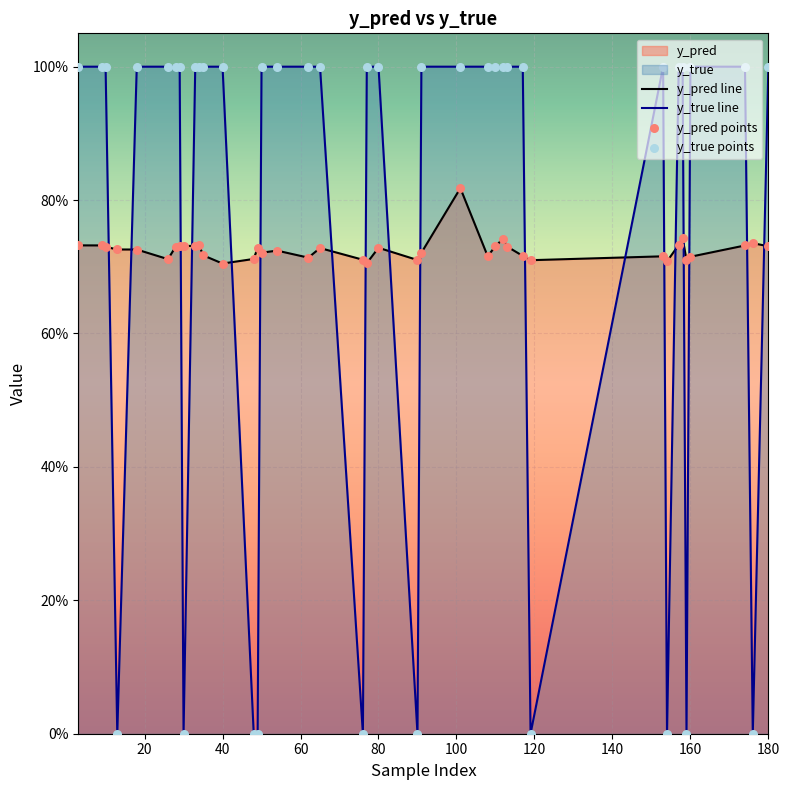

Which series has the largest total across all categories?

y_true line